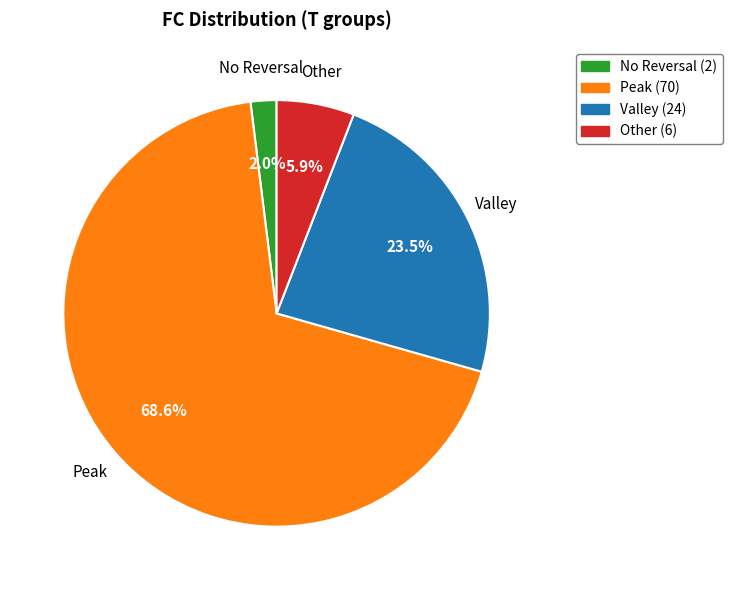

Is there any slice that represents more than half of the pie?

Yes